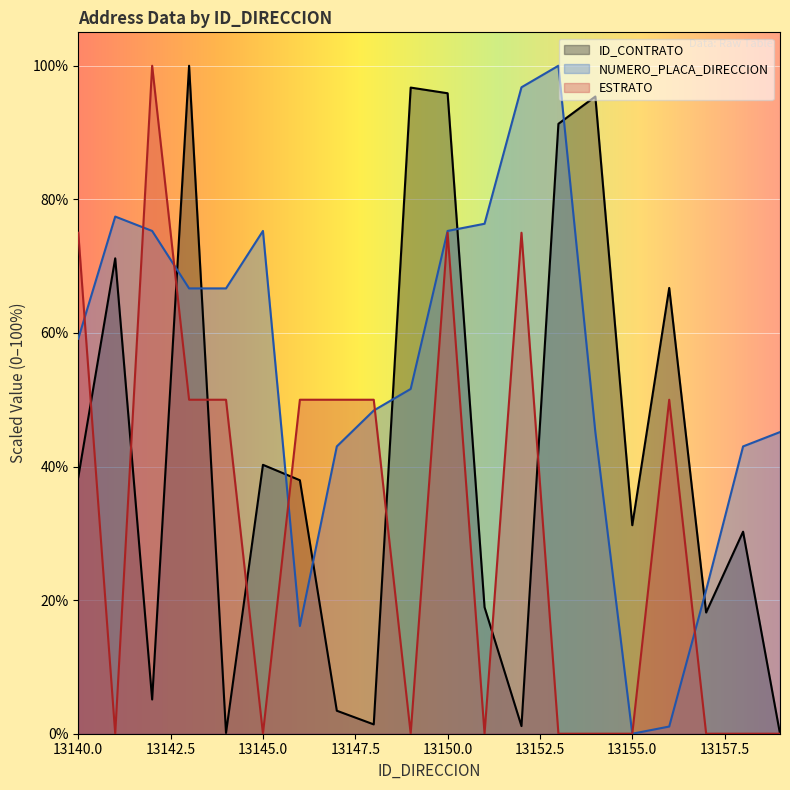

Reading right to left, transcribe all the data shown in this chart.

ID_CONTRATO: 13159=0.0	13158=30.2	13157=18.1	13156=66.7	13155=31.2	13154=95.4	13153=91.3	13152=1.1	13151=18.9	13150=95.9	13149=96.7	13148=1.4	13147=3.4	13146=37.9	13145=40.3	13144=0.1	13143=100.0	13142=5.1	13141=71.2	13140=38.4
NUMERO_PLACA_DIRECCION: 13159=45.2	13158=43.0	13157=21.5	13156=1.1	13155=0.0	13154=45.2	13153=100.0	13152=96.8	13151=76.3	13150=75.3	13149=51.6	13148=48.4	13147=43.0	13146=16.1	13145=75.3	13144=66.7	13143=66.7	13142=75.3	13141=77.4	13140=59.1
ESTRATO: 13159=0.0	13158=0.0	13157=0.0	13156=50.0	13155=0.0	13154=0.0	13153=0.0	13152=75.0	13151=0.0	13150=75.0	13149=0.0	13148=50.0	13147=50.0	13146=50.0	13145=0.0	13144=50.0	13143=50.0	13142=100.0	13141=0.0	13140=75.0